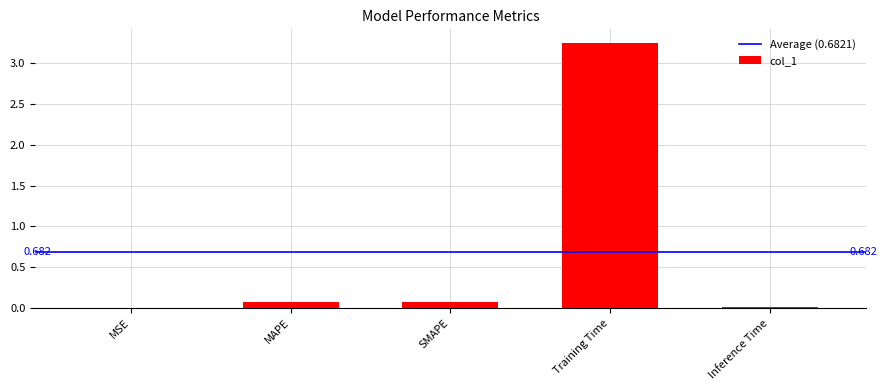

Which label corresponds to the largest value in the chart?

Training Time